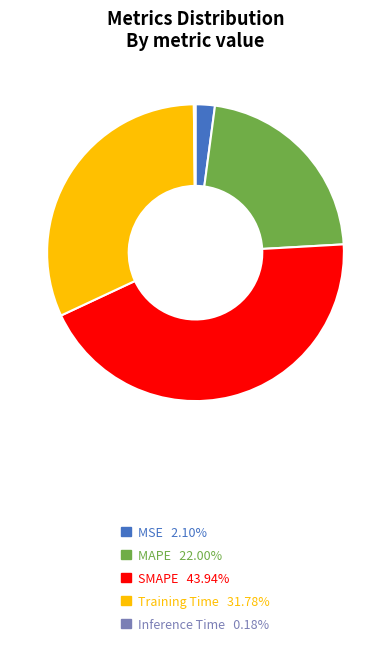

Which slice is the largest?

SMAPE